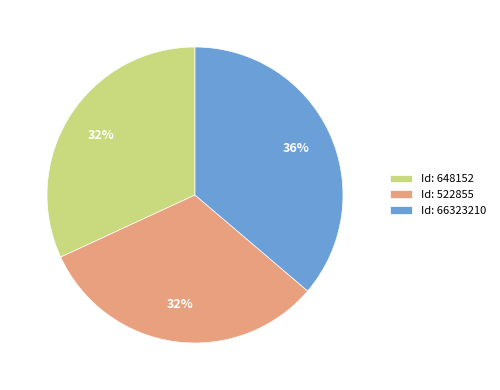

What is the largest slice in the pie chart?

Id: 66323210